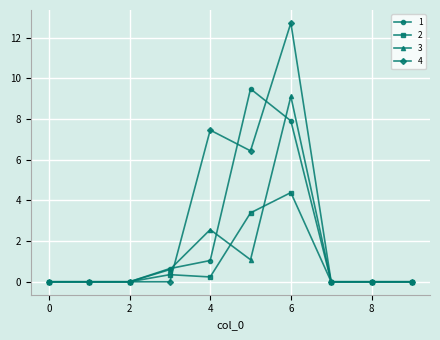

List the series in order of their overall mean, lowest first.

2, 3, 1, 4